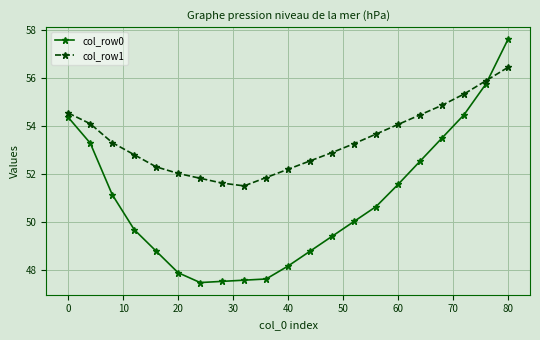

How many data points does each series have?

21